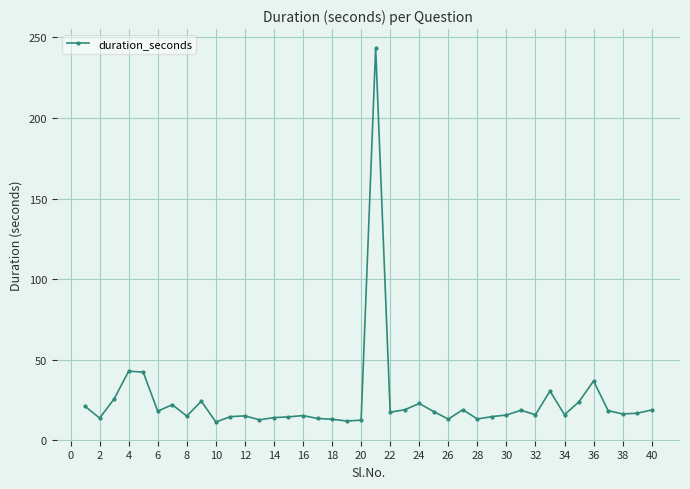

What is the difference between the second highest and minimum values?

31.5